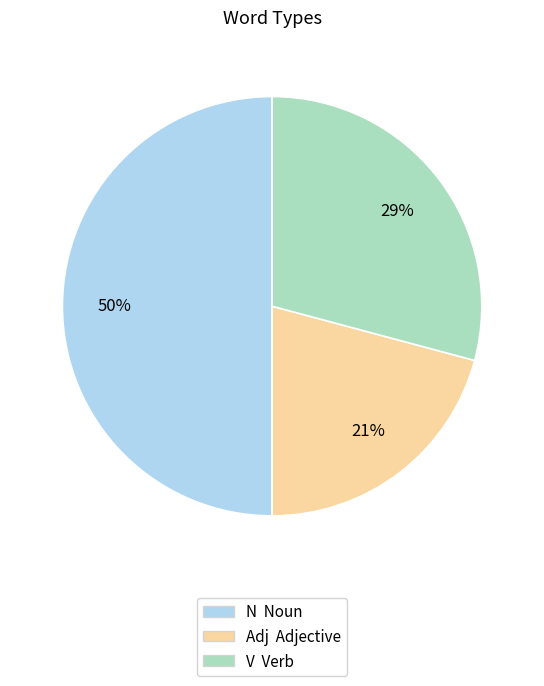

Does V Verb account for over 50% of the chart?

No